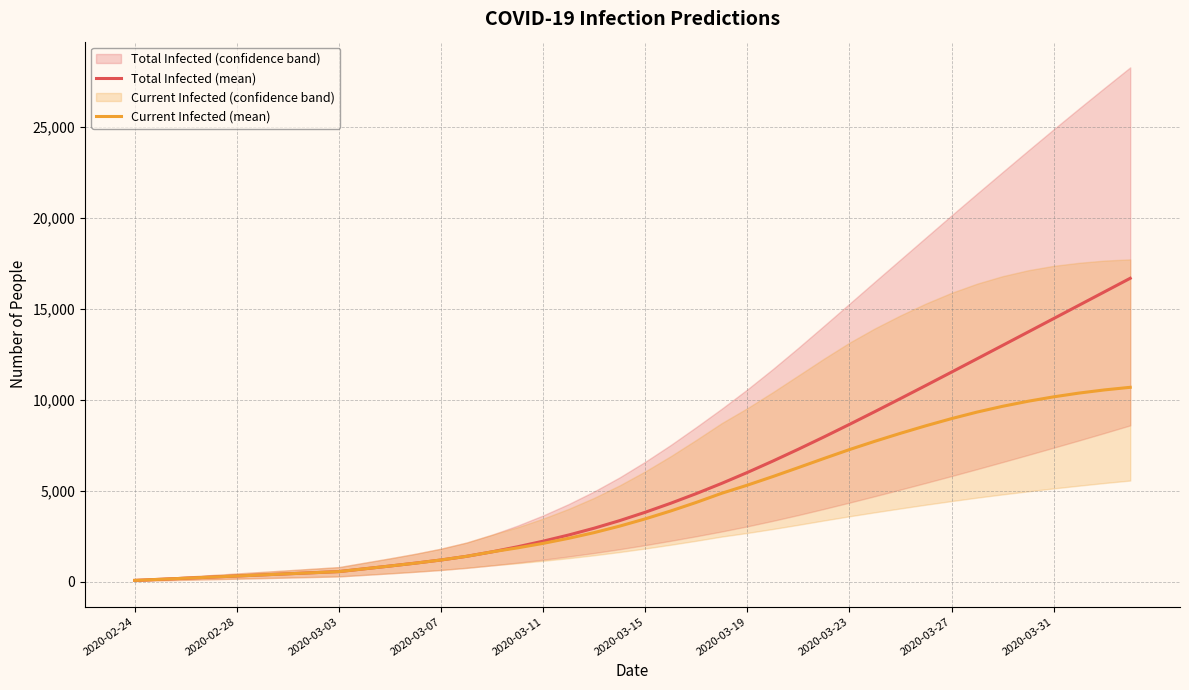

What is the sum of the Current Infected (mean) values at 36 and 26?

16413